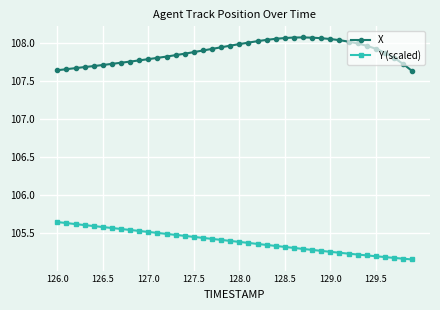

List the series in order of their peak value, lowest first.

Y (scaled), X